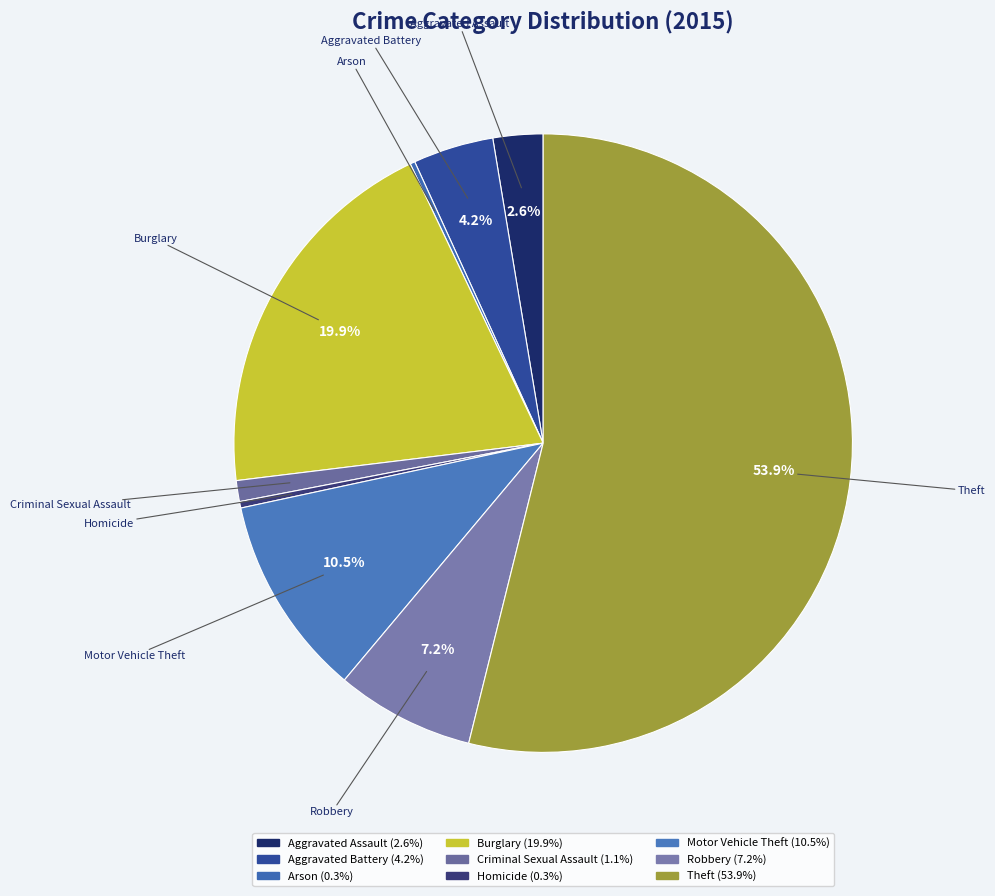

Which has a higher value, Arson or Criminal Sexual Assault?

Criminal Sexual Assault